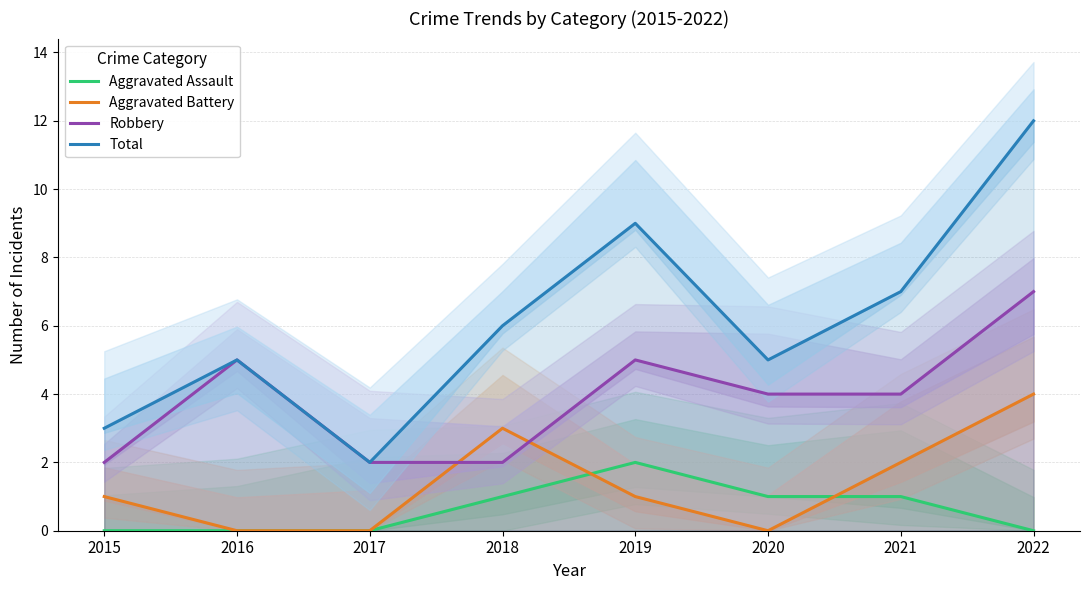

Between 2022 and 2015, which is larger?

2022